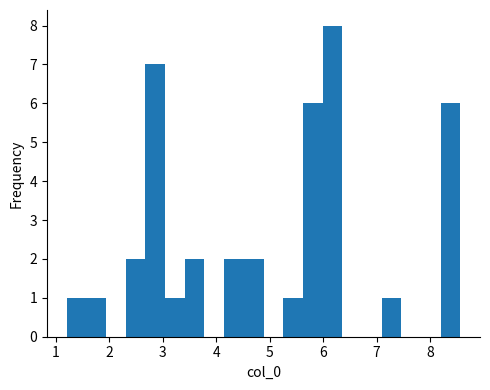

Read against the x-axis, roughly where is the centre of the tallest bar?

6.2